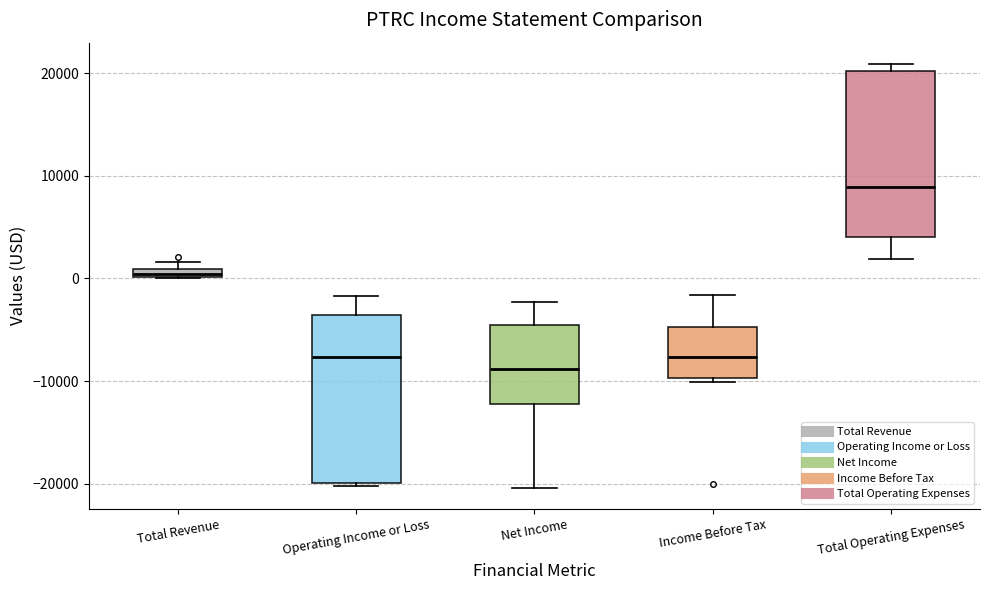

Which box's median line is the lowest?

Net Income